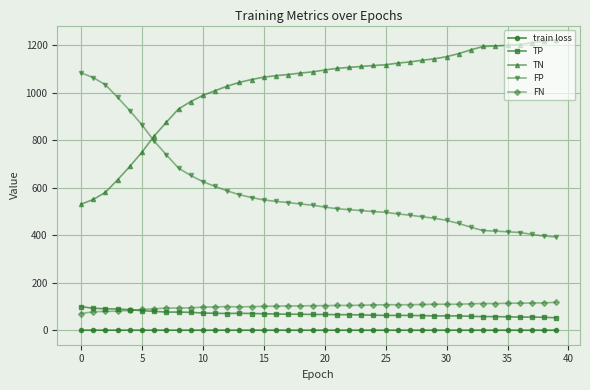

Which series has the largest total across all categories?

TN